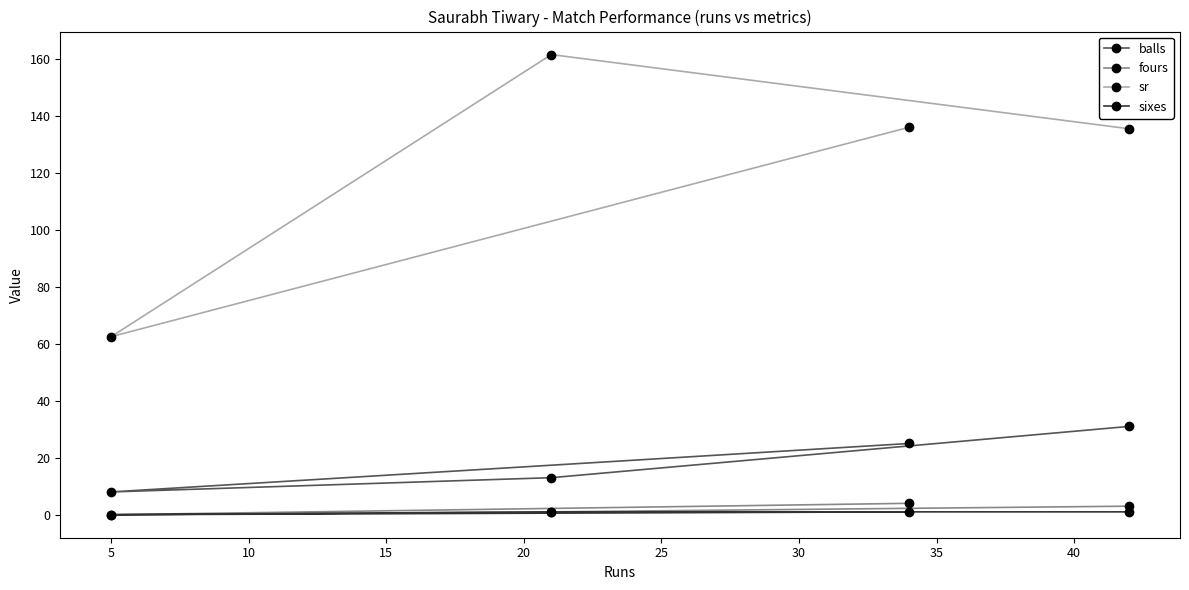

True or false: sr and sixes intersect in this chart.

False